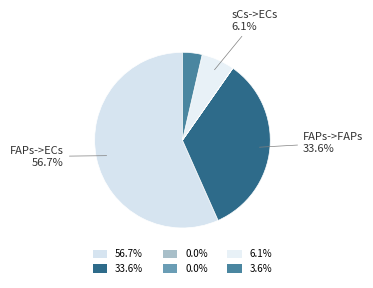

How many slices are in this pie chart?

6